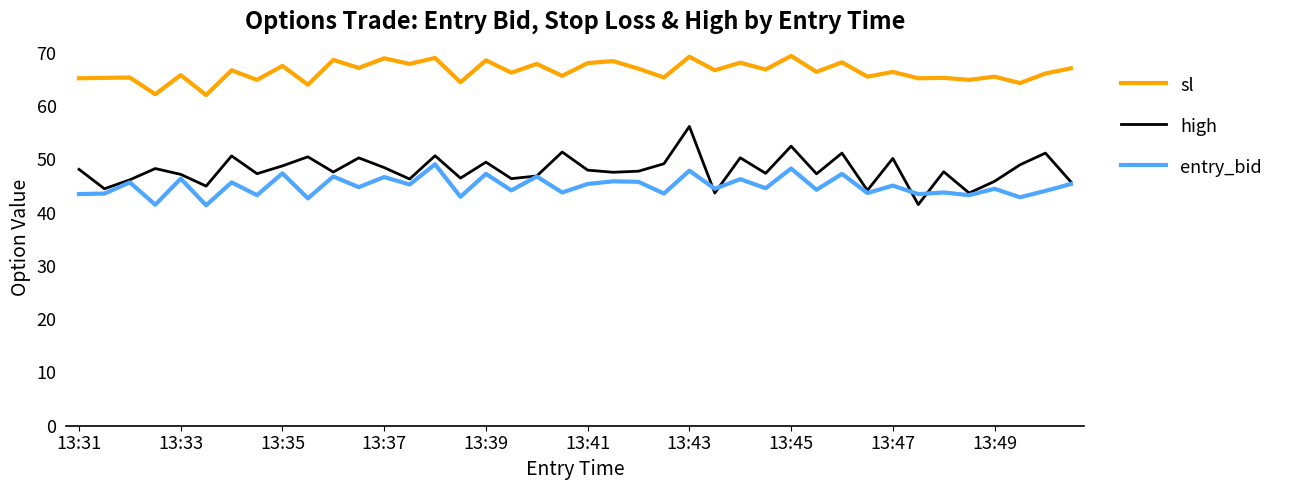

True or false: sl and high cross at least once.

False